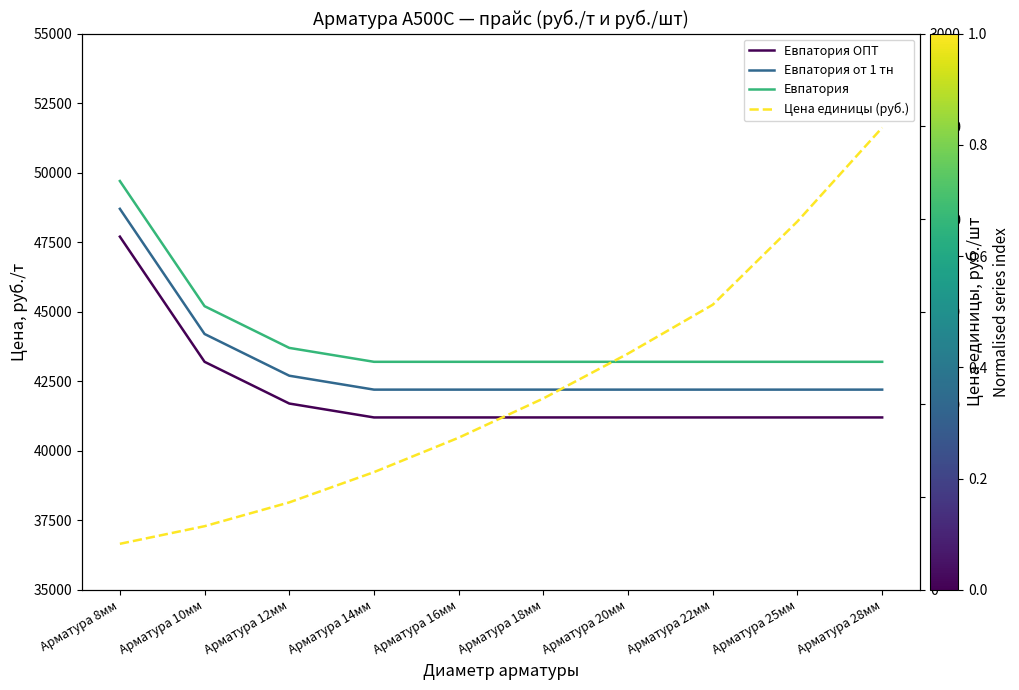

What is the sum of all Евпатория от 1 тн values?

431000.0